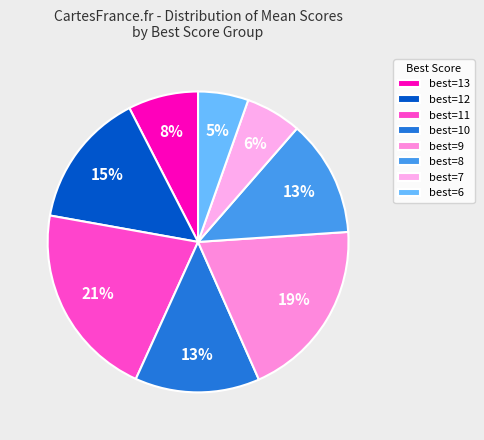

How many segments does this pie chart have?

8